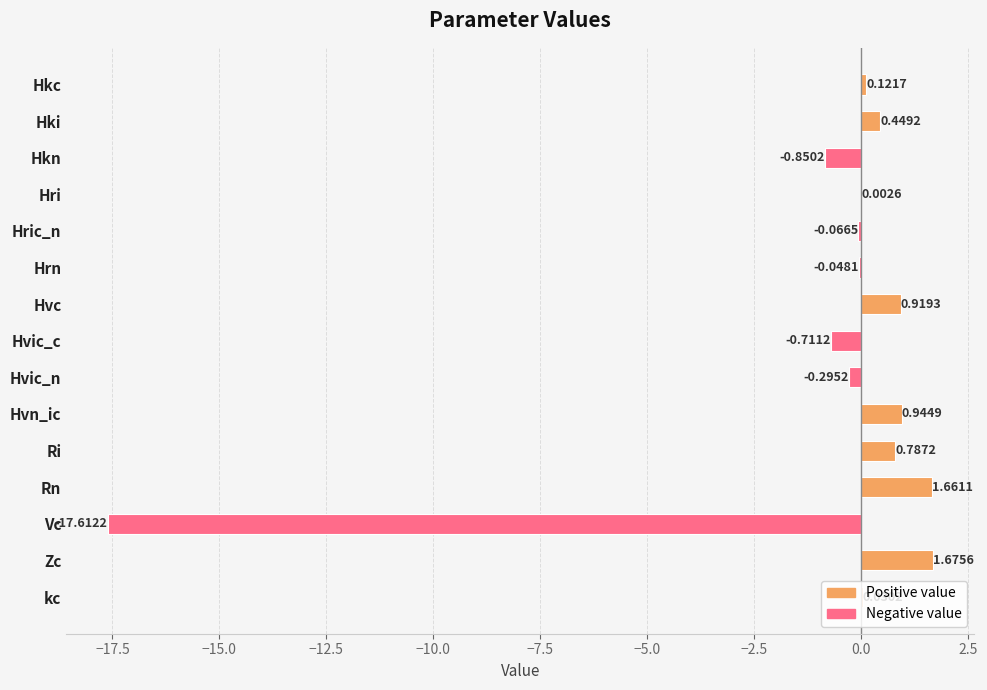

Which label corresponds to the largest value in the chart?

Zc